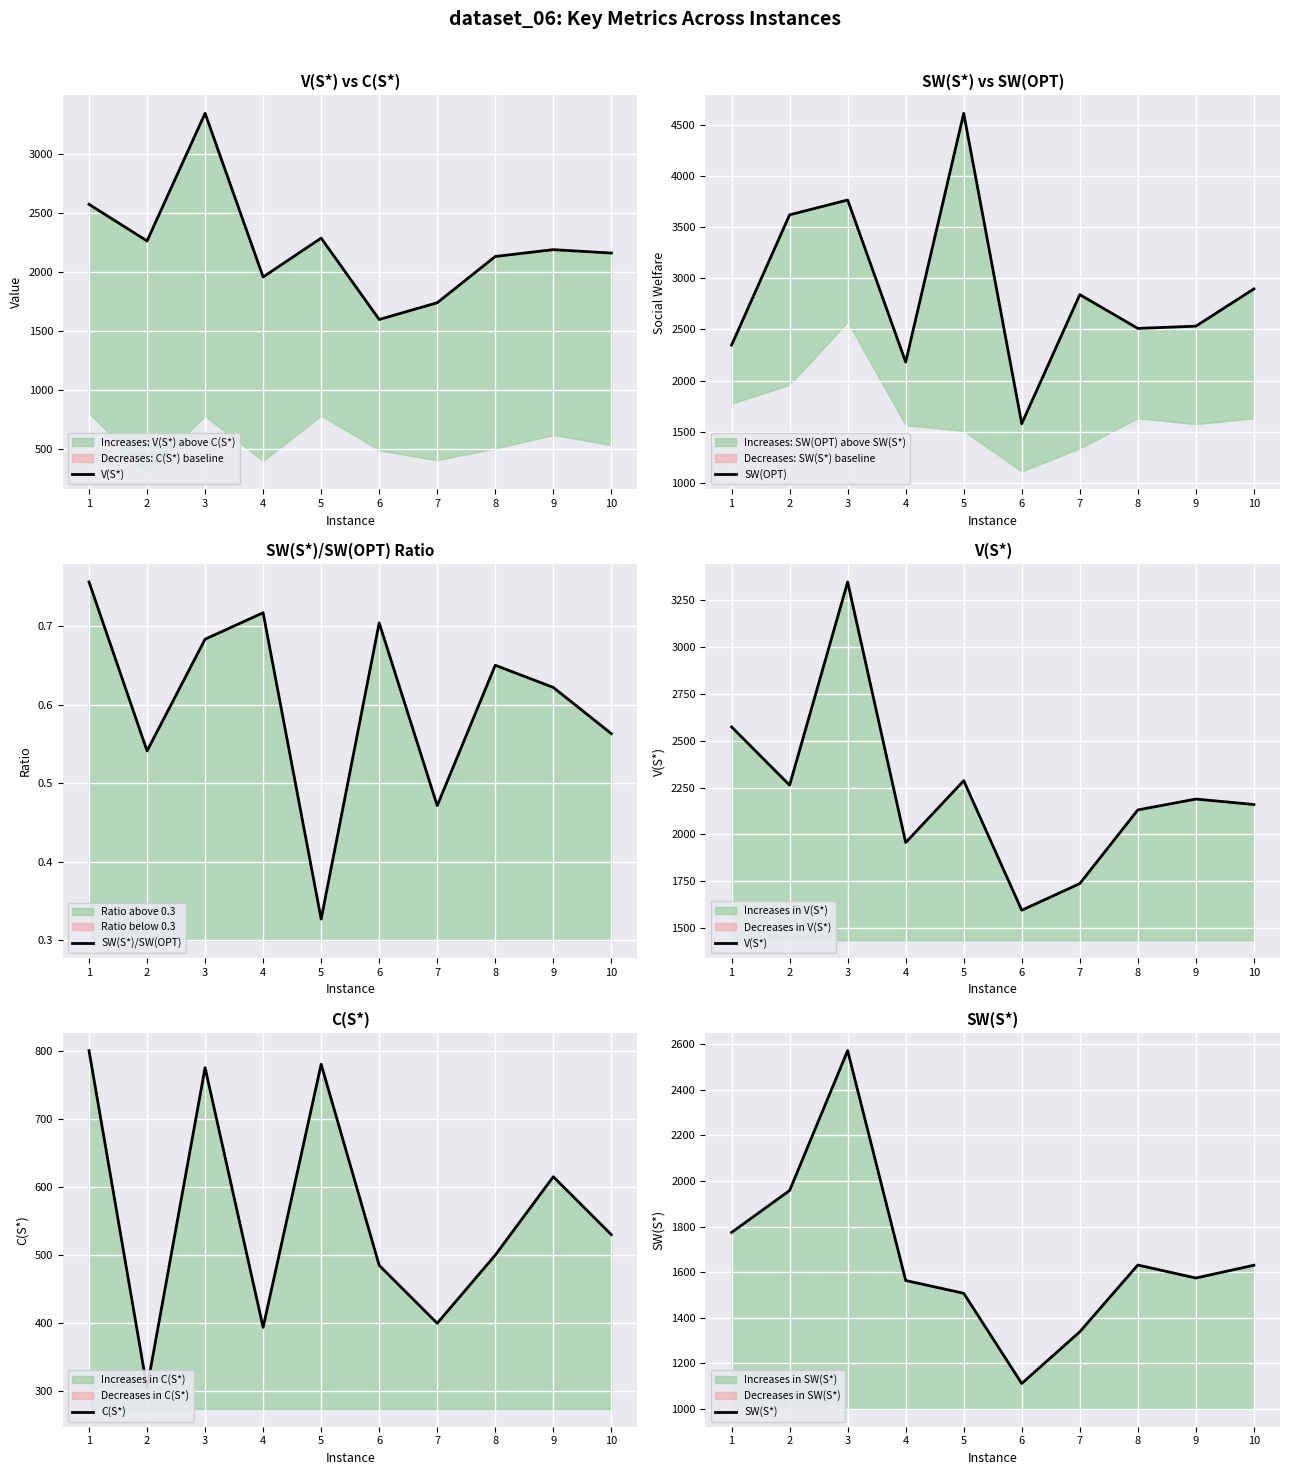

List the labels in order of C(S*) value, largest first.

1, 5, 3, 9, 10, 8, 6, 7, 4, 2